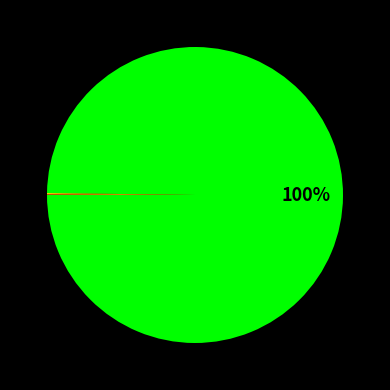

To the nearest percent, what is the difference between the largest and smallest slice percentages?

100%